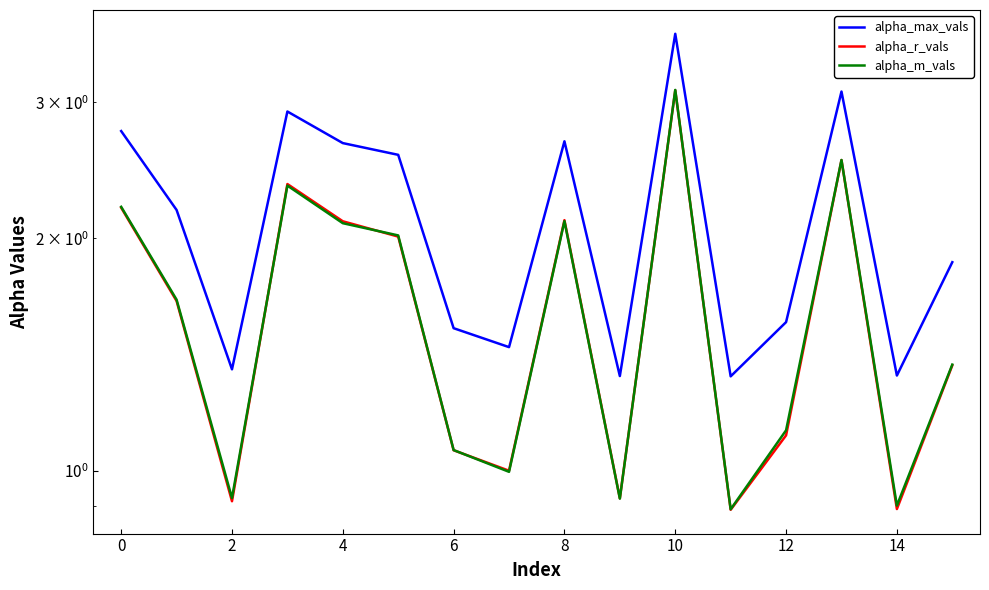

What is the difference between the second highest and second lowest values in the alpha_r_vals series?

1.6